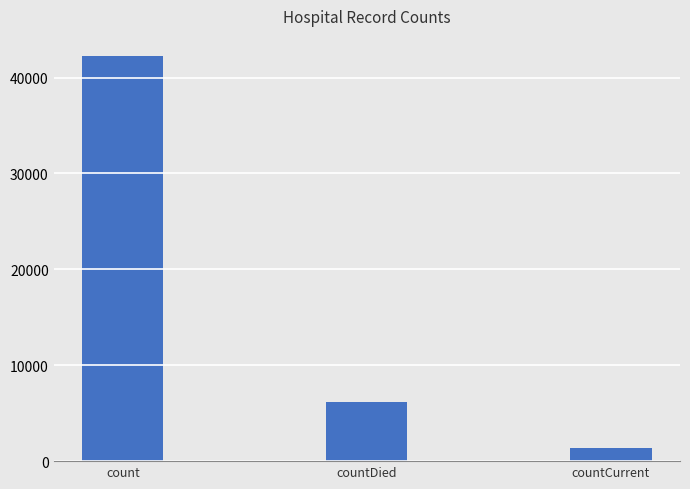

Which label corresponds to the smallest value in the chart?

countCurrent